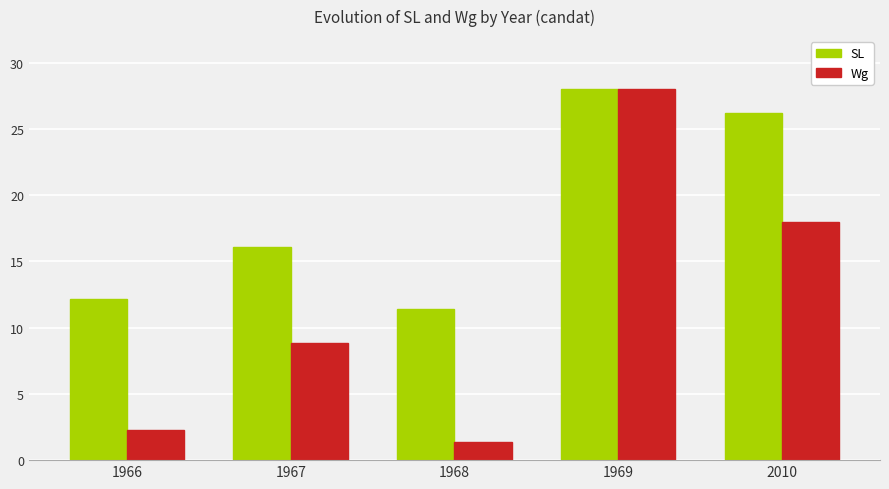

What is the greatest value displayed?

28.0